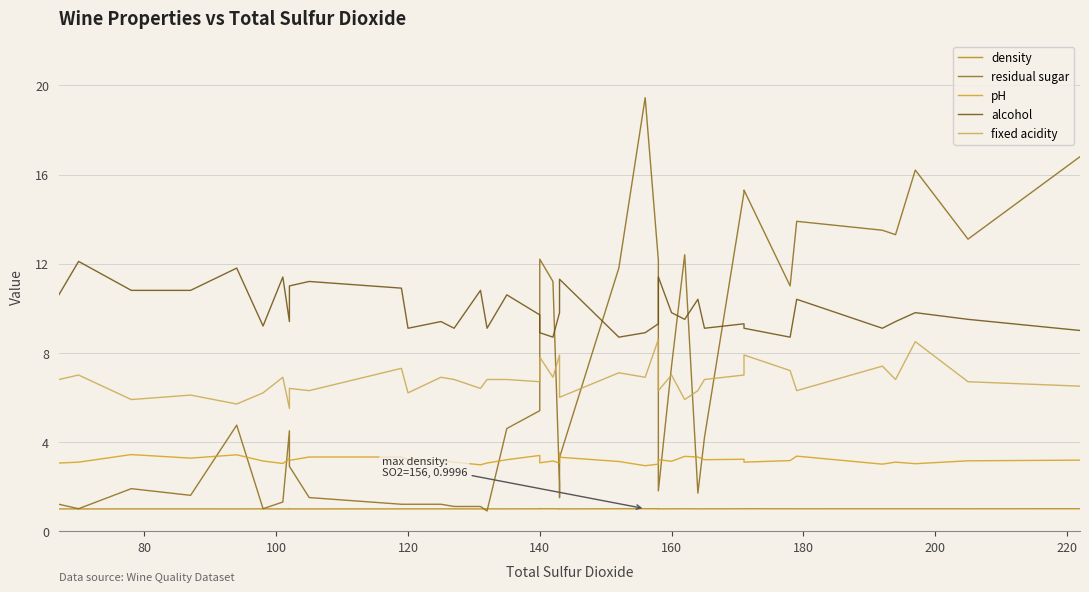

What is the sum of all pH values?

127.1